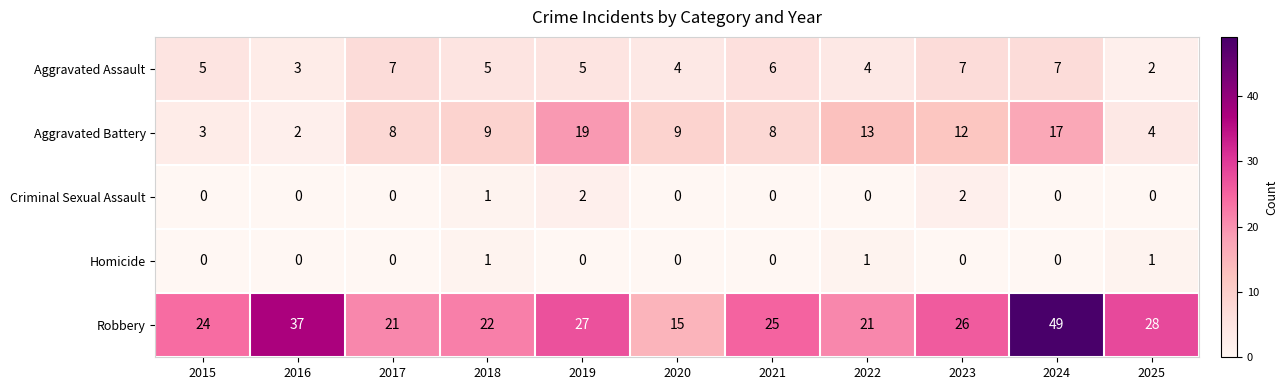

What is the sum of all Aggravated Battery values?

104